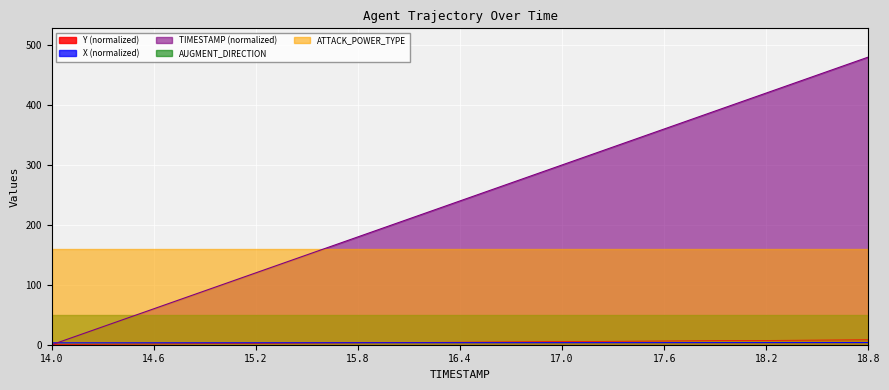

What is the average value of the X series?

3.4